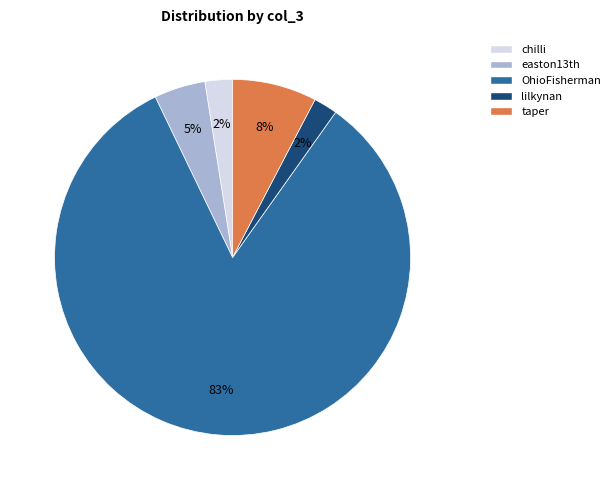

What is the majority slice?

OhioFisherman